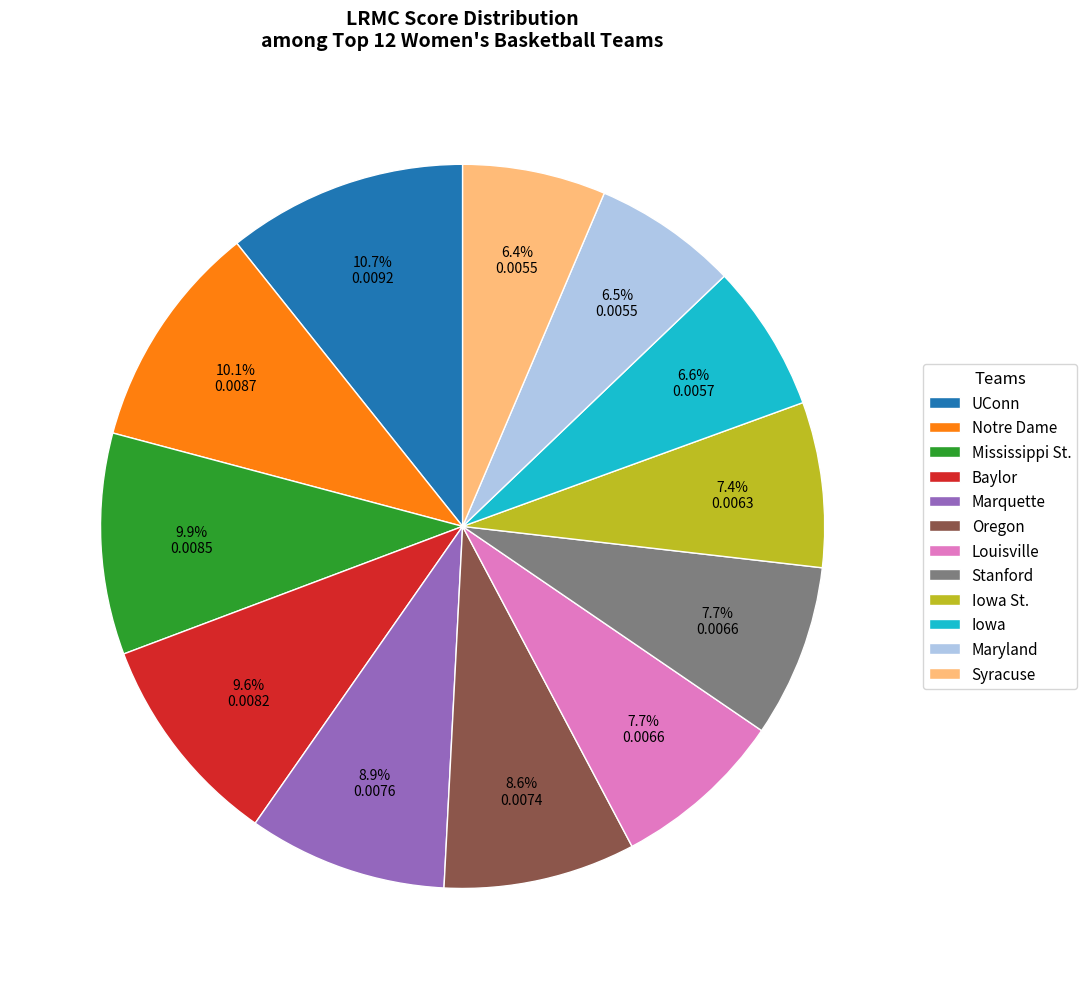

Which slice is the largest?

UConn